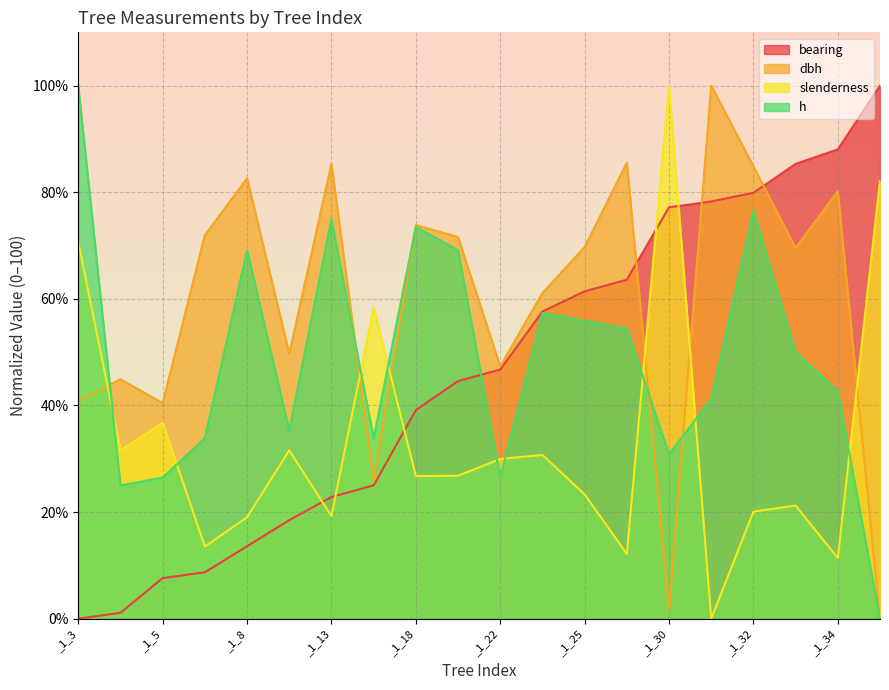

True or false: bearing has more than 0 interior local peaks.

False